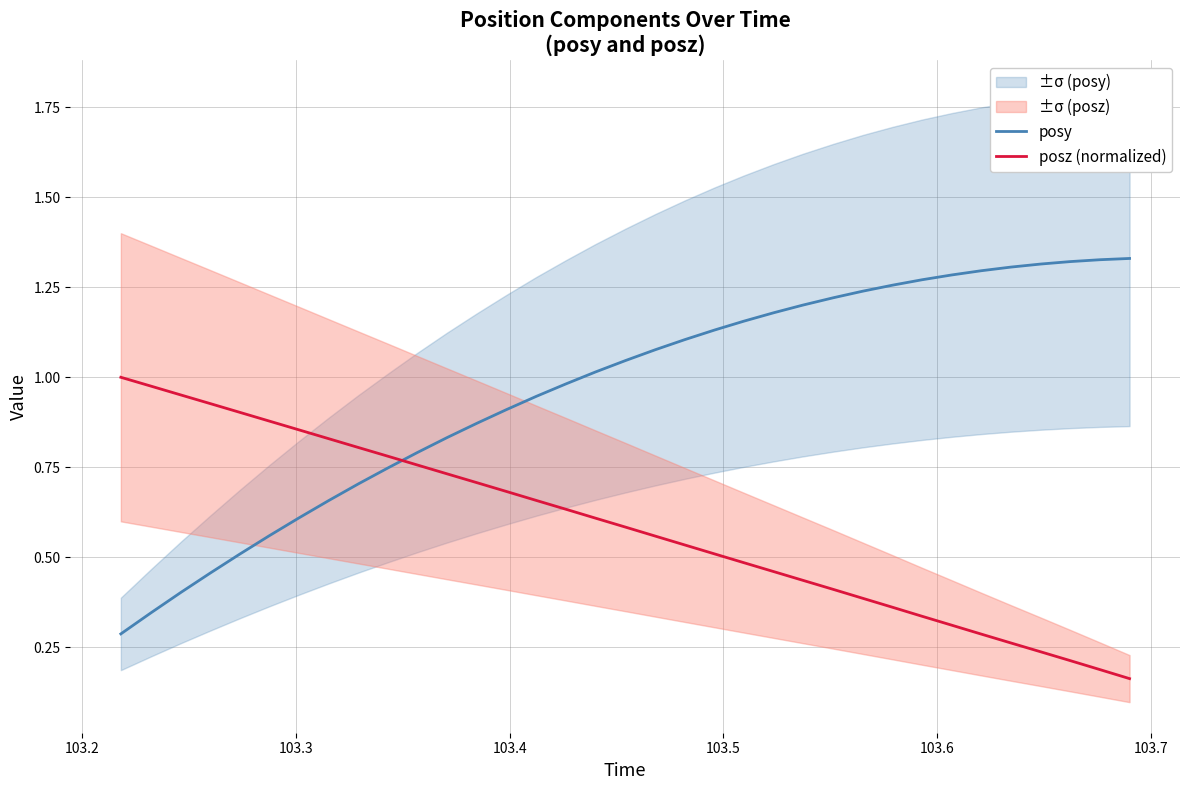

What are all the series names shown in the legend?

posy, posz (normalized)